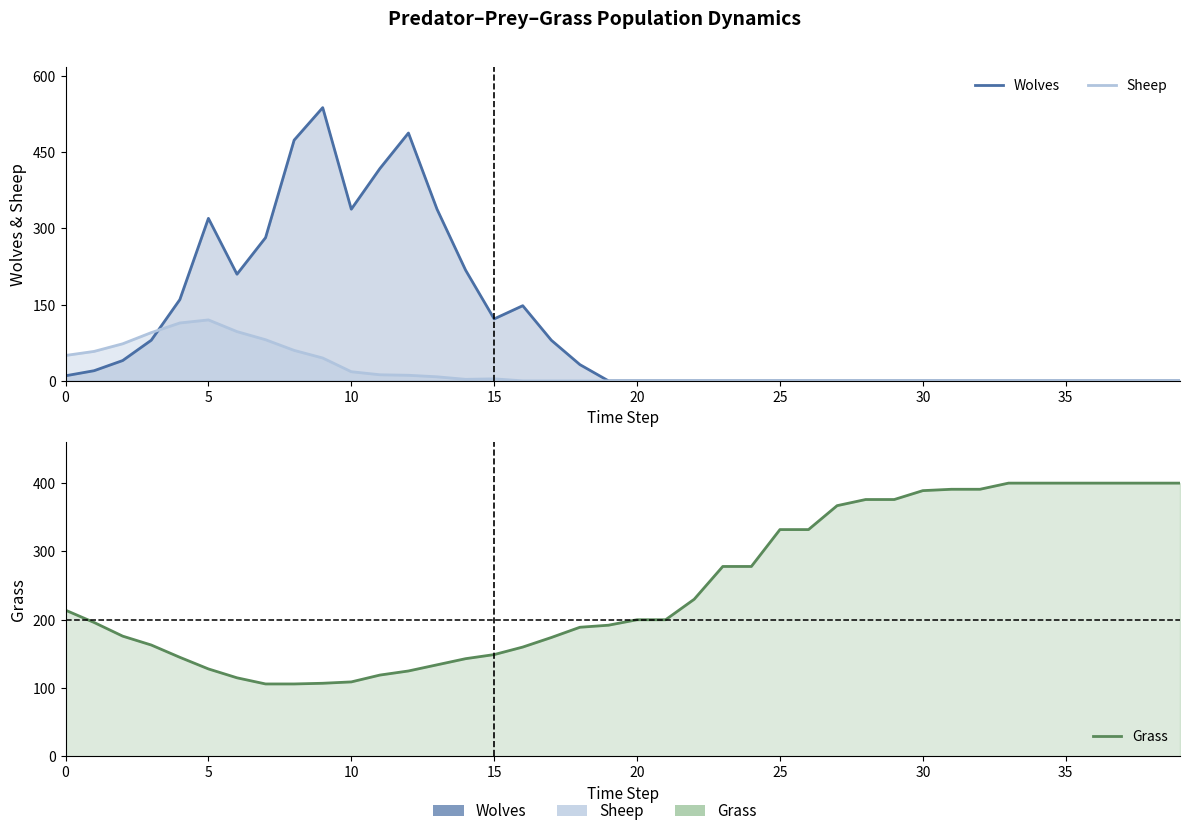

Reading right to left, what are all the values shown in this chart?

Wolves: 0	0	0	0	0	0	0	0	0	0	0	0	0	0	0	0	0	0	0	0	0	32	80	148	122	218	338	488	418	338	538	474	282	210	320	160	80	40	20	10
Sheep: 0	0	0	0	0	0	0	0	0	0	0	0	0	0	0	0	0	0	0	0	0	0	0	0	4	3	8	11	12	18	45	60	81	97	120	114	95	73	58	50
Grass: 400	400	400	400	400	400	400	391	391	389	376	376	367	332	332	278	278	230	200	200	192	189	174	160	149	143	134	125	119	109	107	106	106	115	128	145	163	176	196	214